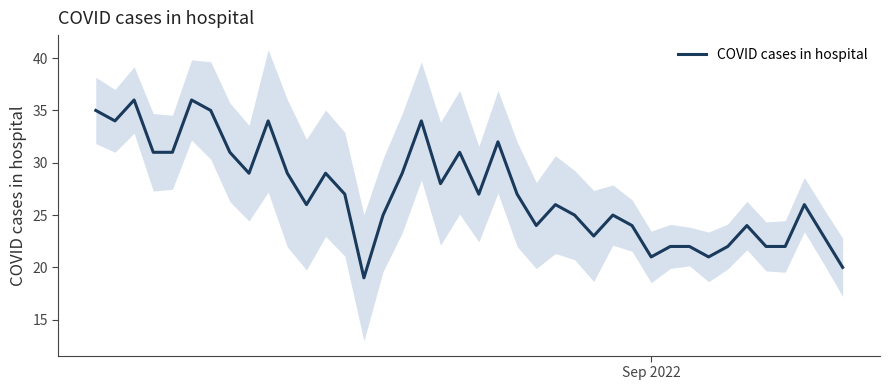

How many categories are shown in the chart?

40